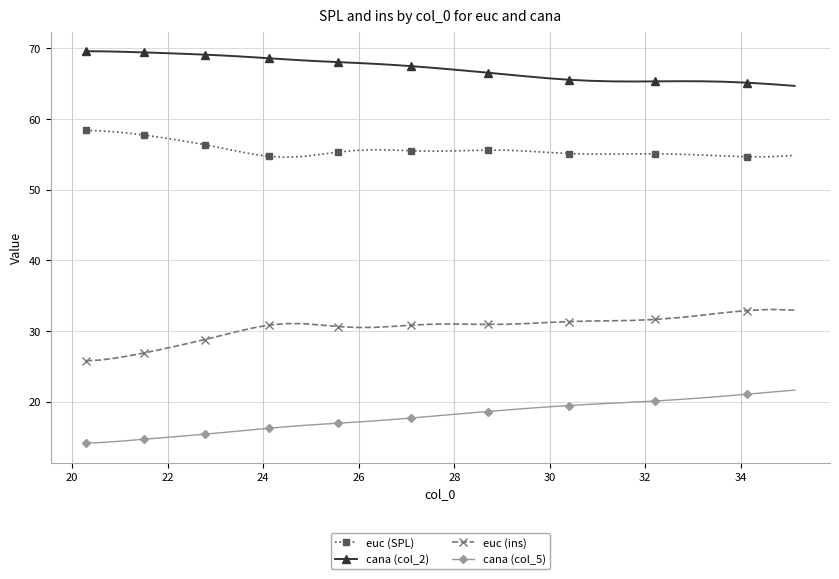

What is the maximum value for cana (col_2)?

69.6